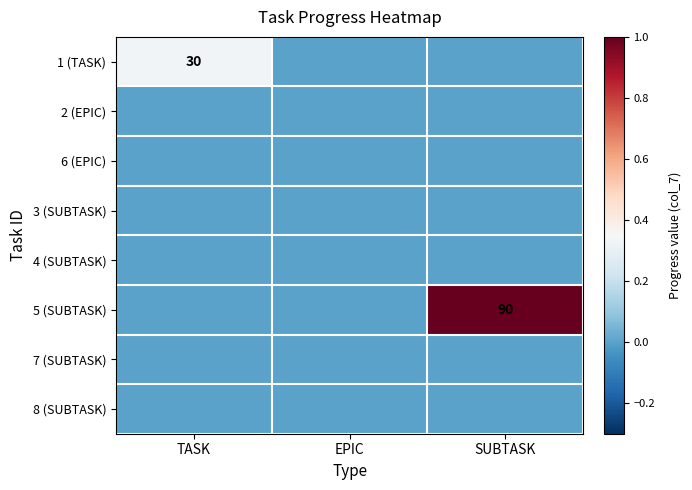

List the series in order of their peak value, lowest first.

2 (EPIC), 6 (EPIC), 3 (SUBTASK), 4 (SUBTASK), 7 (SUBTASK), 8 (SUBTASK), 1 (TASK), 5 (SUBTASK)